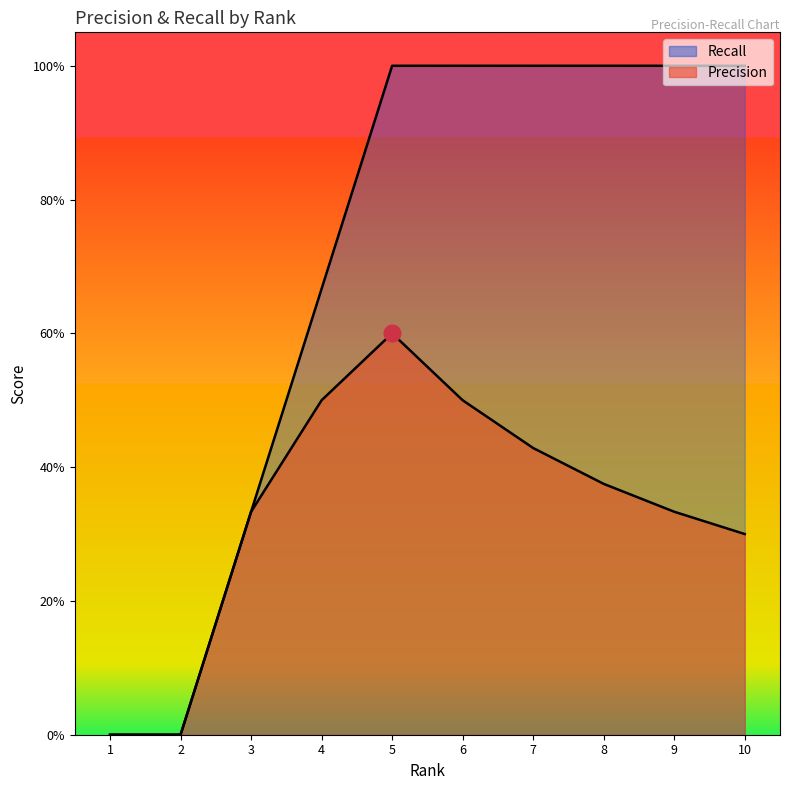

Reading right to left, transcribe all the data shown in this chart.

Precision: 0.3	0.3	0.4	0.4	0.5	0.6	0.5	0.3	0.0	0.0
Recall: 1.0	1.0	1.0	1.0	1.0	1.0	0.7	0.3	0.0	0.0